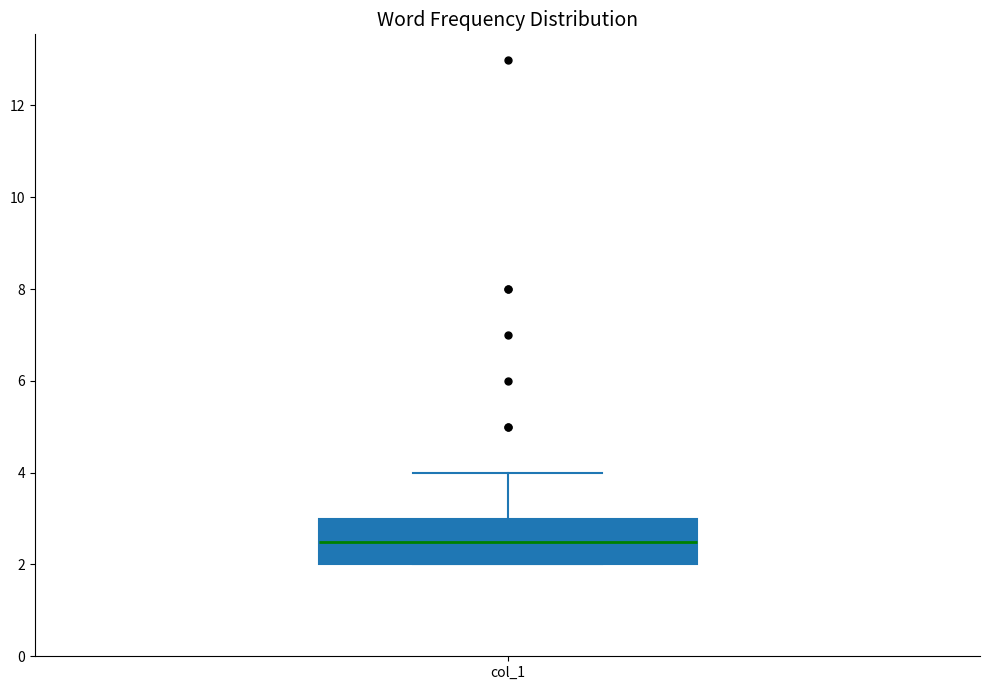

Read this box plot against the y-axis: the position of the median line, the range covered by the box, and the ends of both whiskers. The values are not printed on the chart, so give them approximately, as read against the axis.

median 2.6, box 2.0 to 3.0, whiskers 2.0 to 4.0